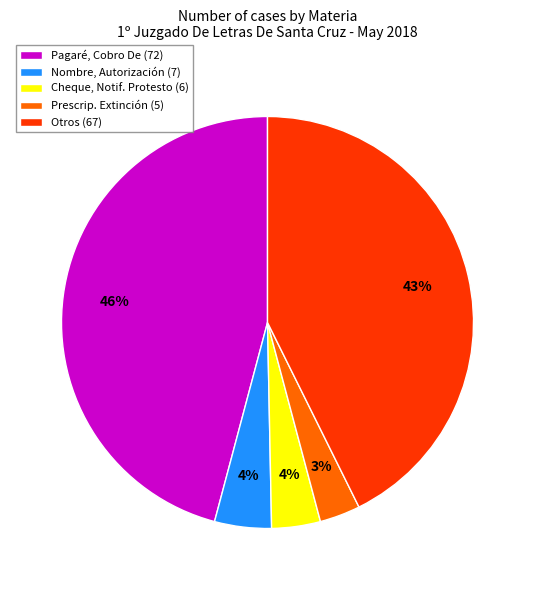

Between Otros (67) and Cheque, Notif. Protesto (6), which is larger?

Otros (67)